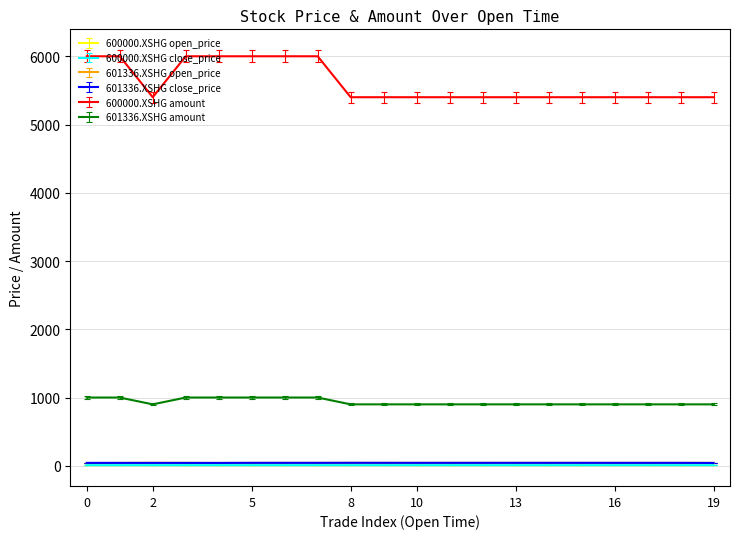

Is this an area chart (filled region under the line)?

No